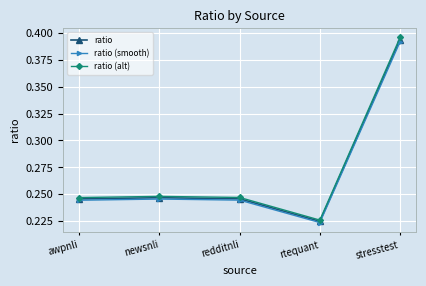

True or false: ratio (smooth) and ratio (alt) intersect in this chart.

False